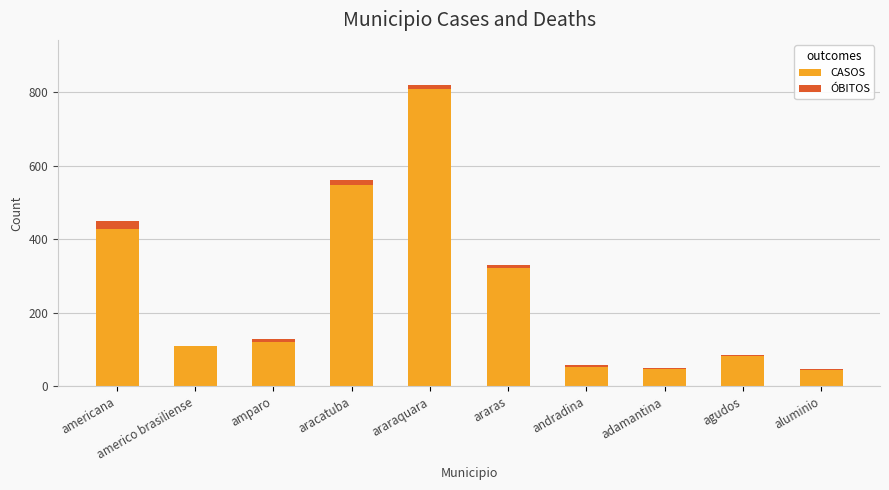

At which label does CASOS reach its peak?

araraquara